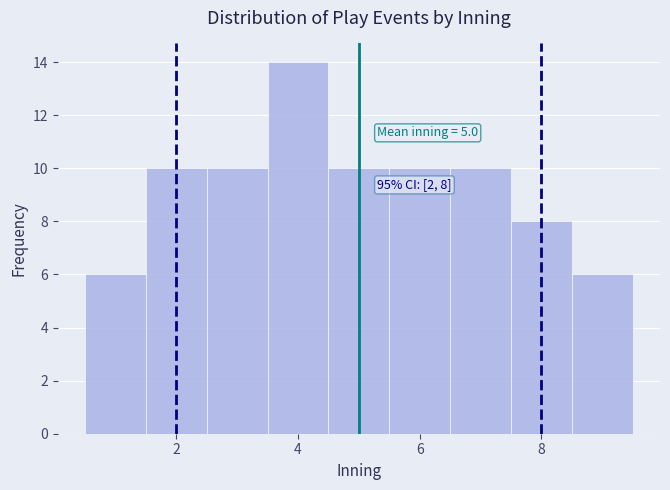

Over which range of the x-axis is the bar tallest?

3.5 to 4.5